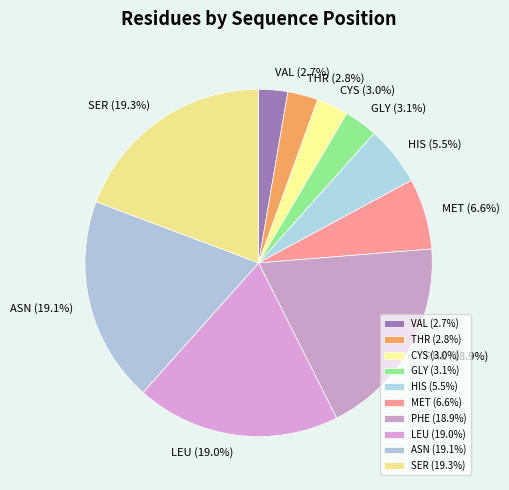

To the nearest percent, what is the difference between the largest and smallest slice percentages?

17%